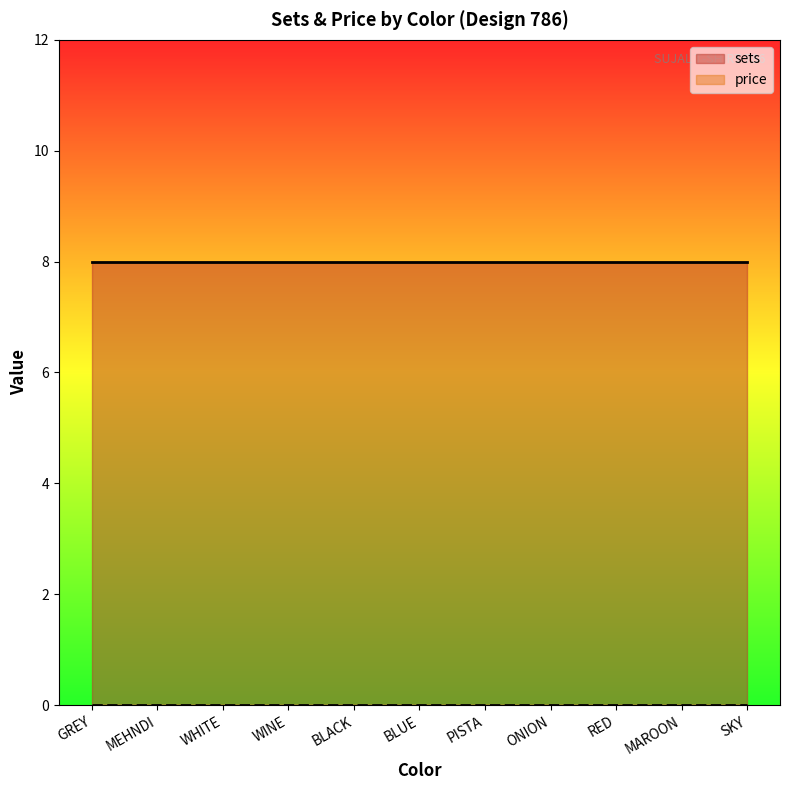

List the labels in order of sets value, largest first.

GREY, MEHNDI, WHITE, WINE, BLACK, BLUE, PISTA, ONION, RED, MAROON, SKY